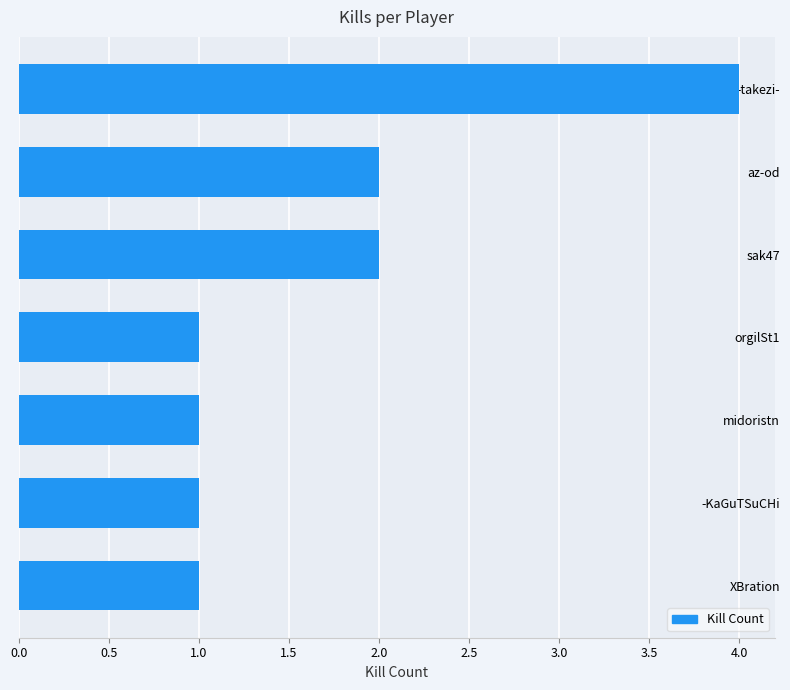

What is the label of the 7th bar from the top?

XBration